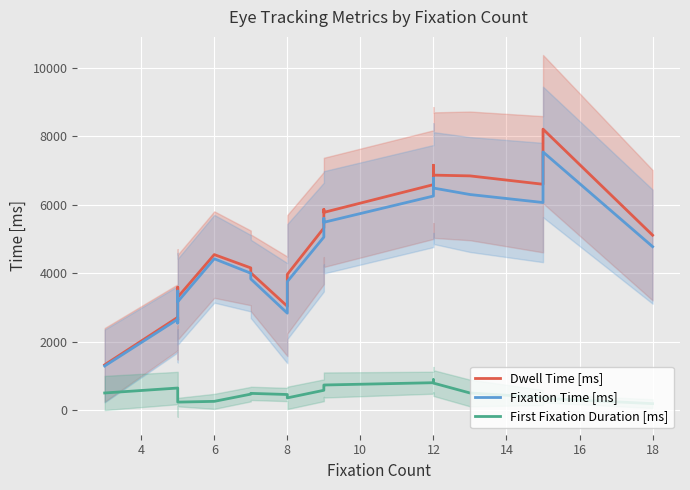

Does the chart display data point markers on the line(s)?

No